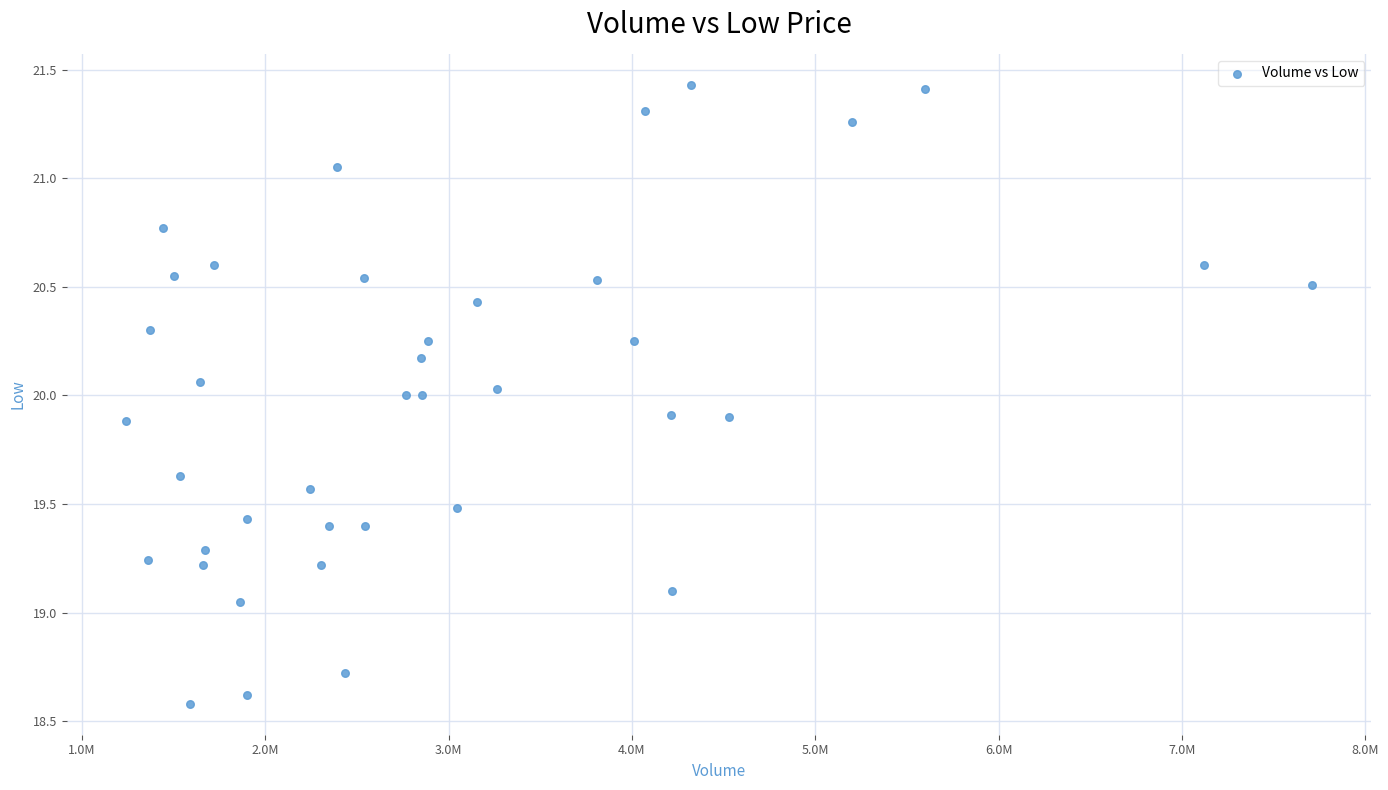

How many points are shown in the scatter plot?

39